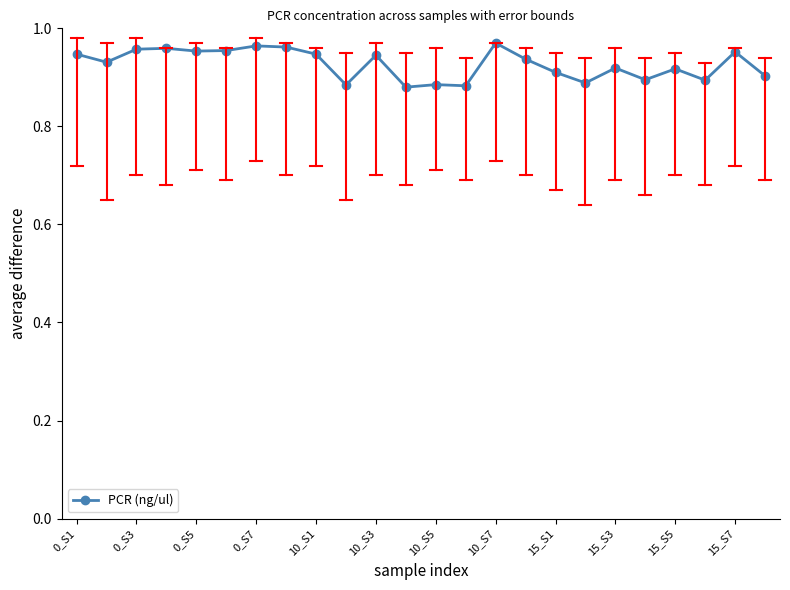

How many values are between 0 and 1?

24